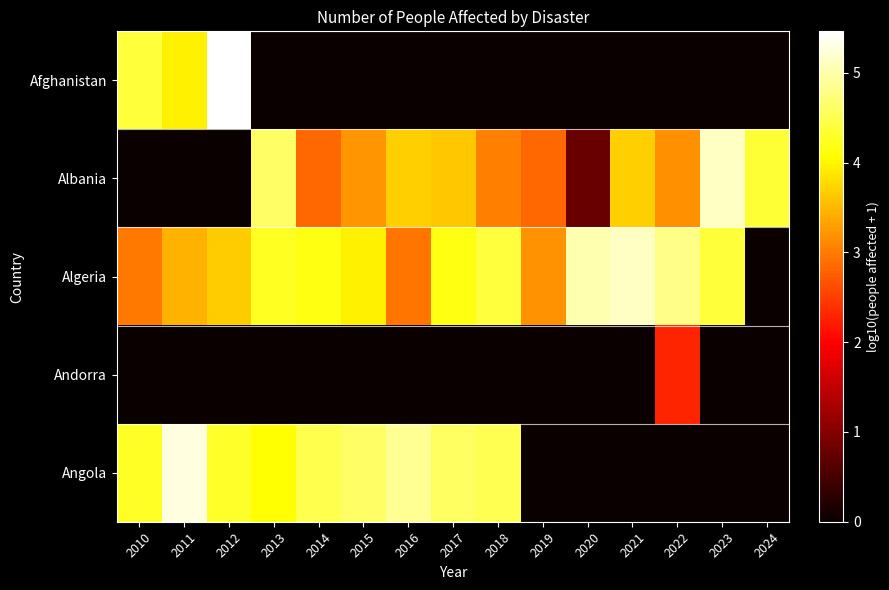

At how many categories does at least one series exceed 5?

5